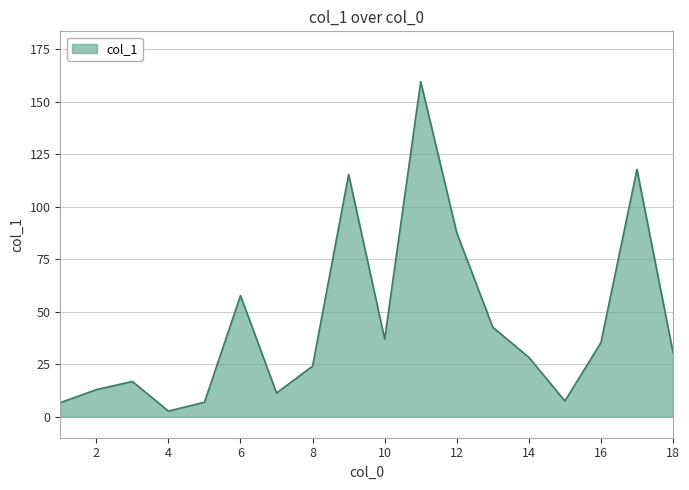

Does the chart have visible grid lines?

Yes